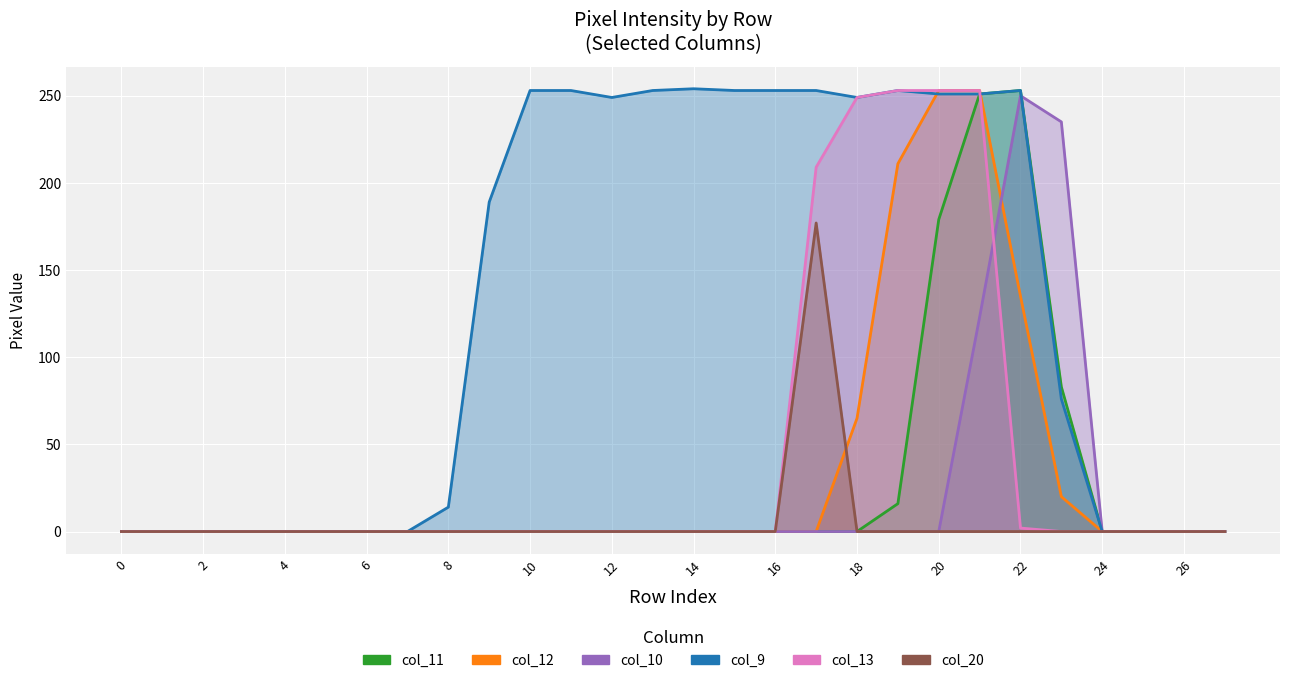

At how many categories does at least one series exceed 229?

14